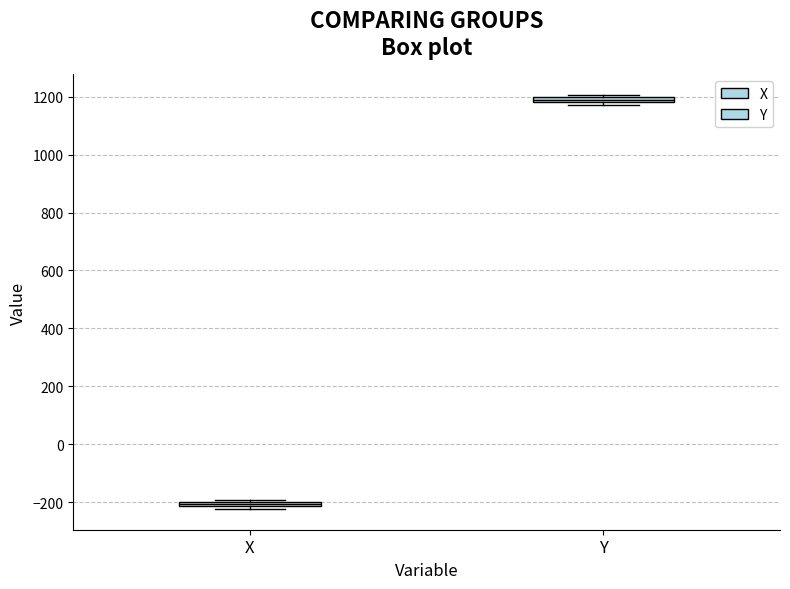

Which box's median line is the lowest?

X